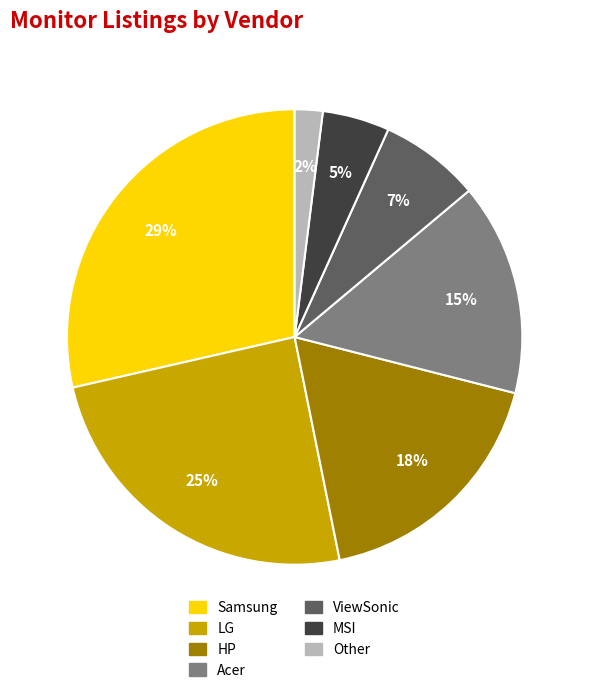

Rank the categories by value from highest to lowest.

Samsung, LG, HP, Acer, ViewSonic, MSI, Other